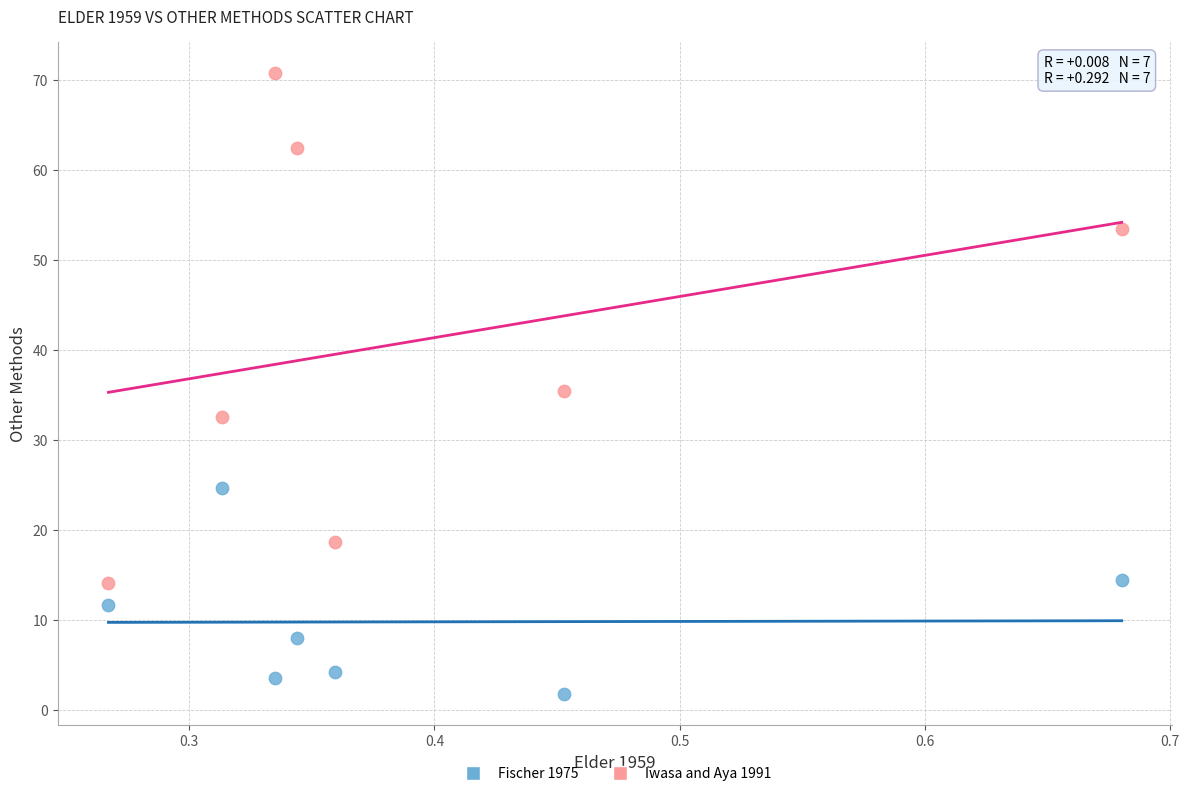

What are all the series names shown in the legend?

Fischer 1975, Iwasa and Aya 1991